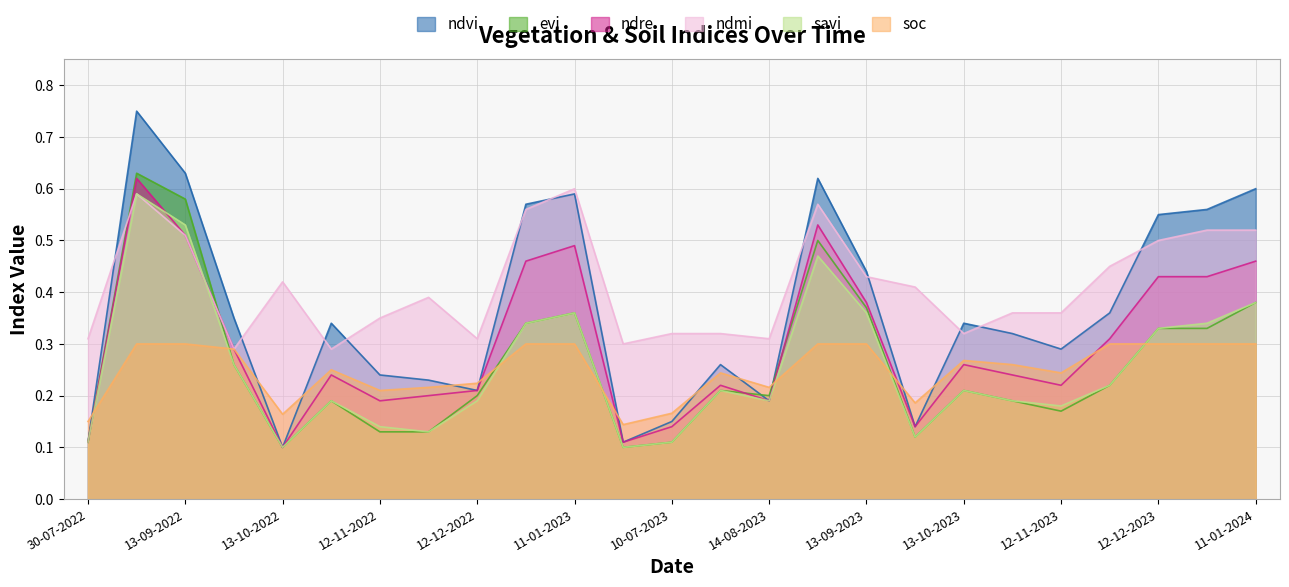

True or false: savi and ndvi cross at least once.

False